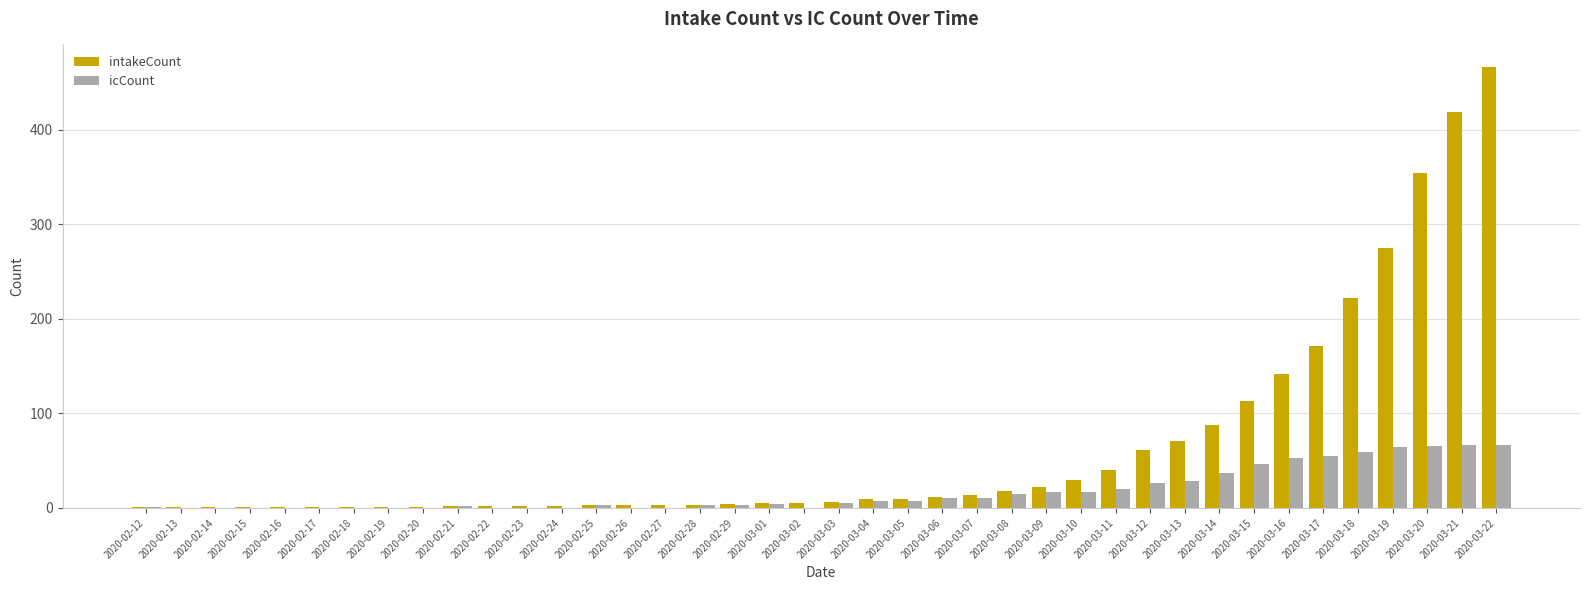

At which category is the sum across all series the highest?

2020-03-22